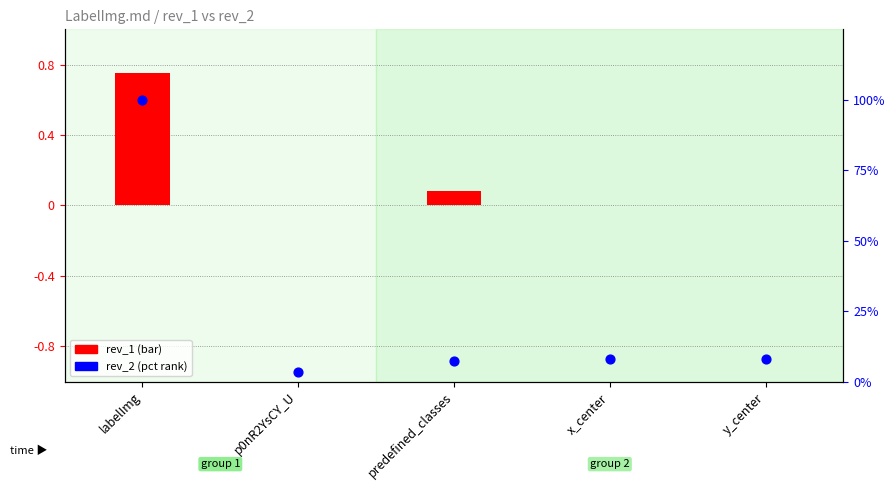

At how many categories does at least one series exceed 7?

4